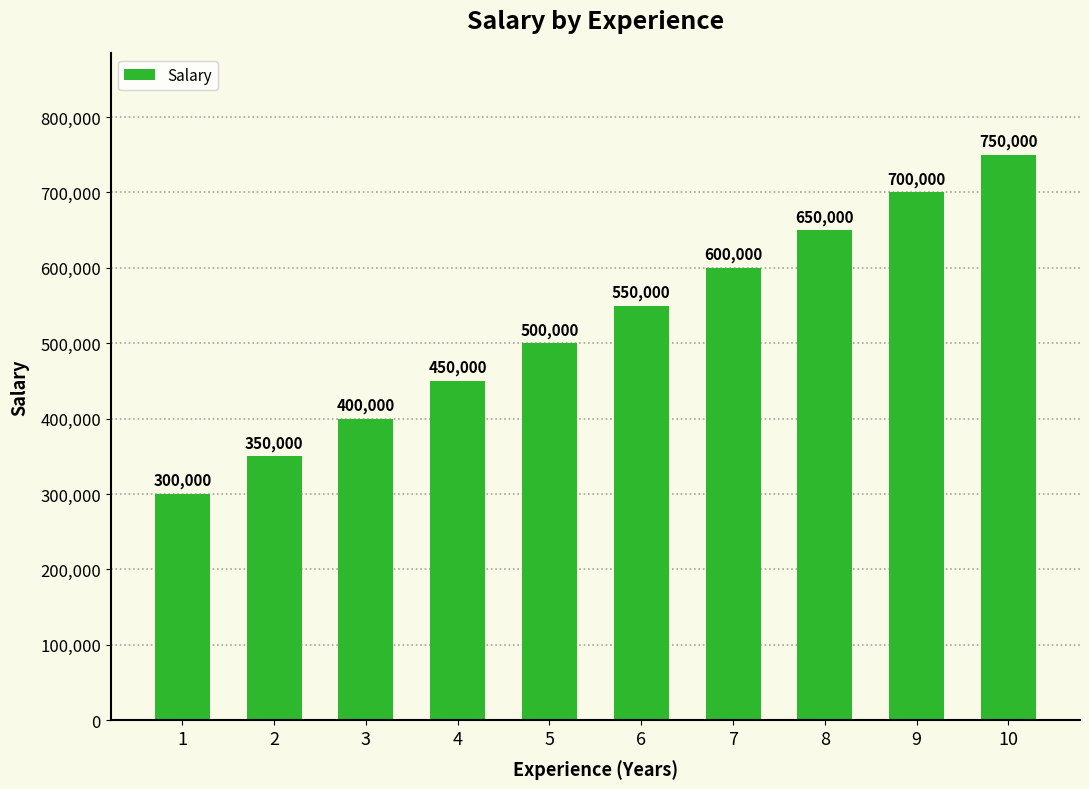

Reading left to right, what are all the values shown in this chart?

300000	350000	400000	450000	500000	550000	600000	650000	700000	750000